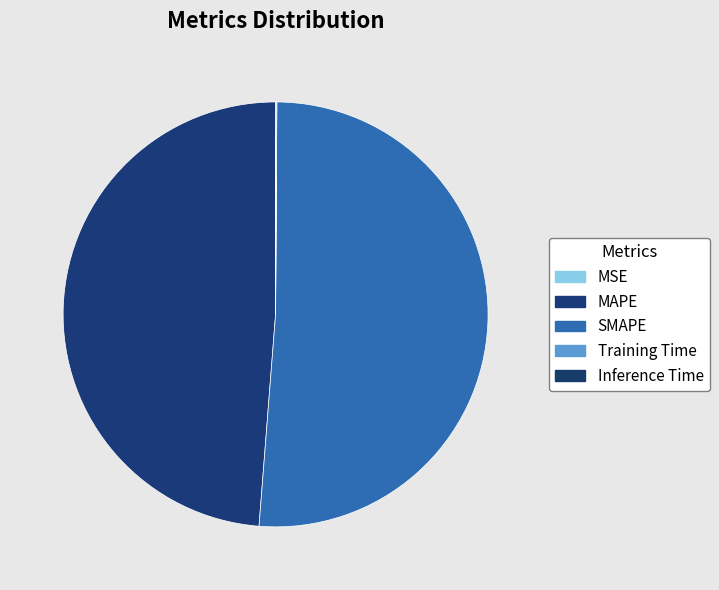

To the nearest percent, what is the average slice percentage?

20%